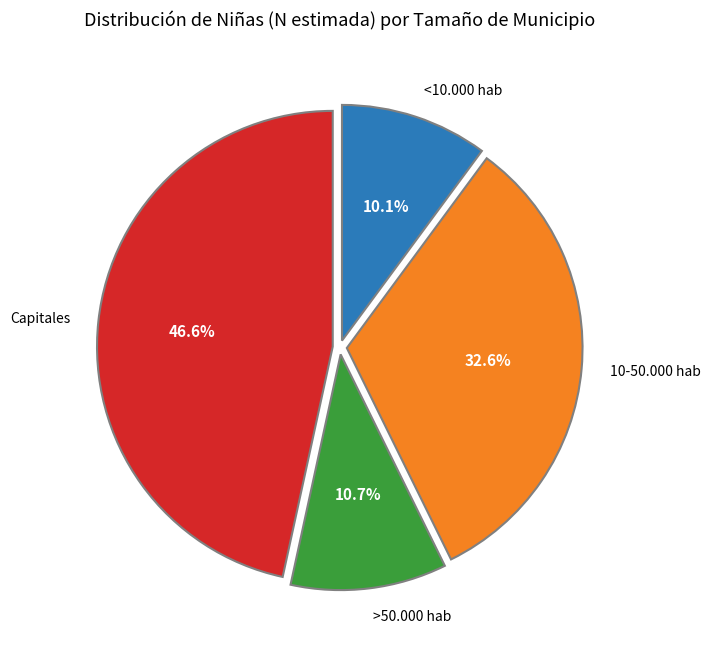

To the nearest percent, what is the difference between the 10-50.000 hab and >50.000 hab slice percentages?

22%